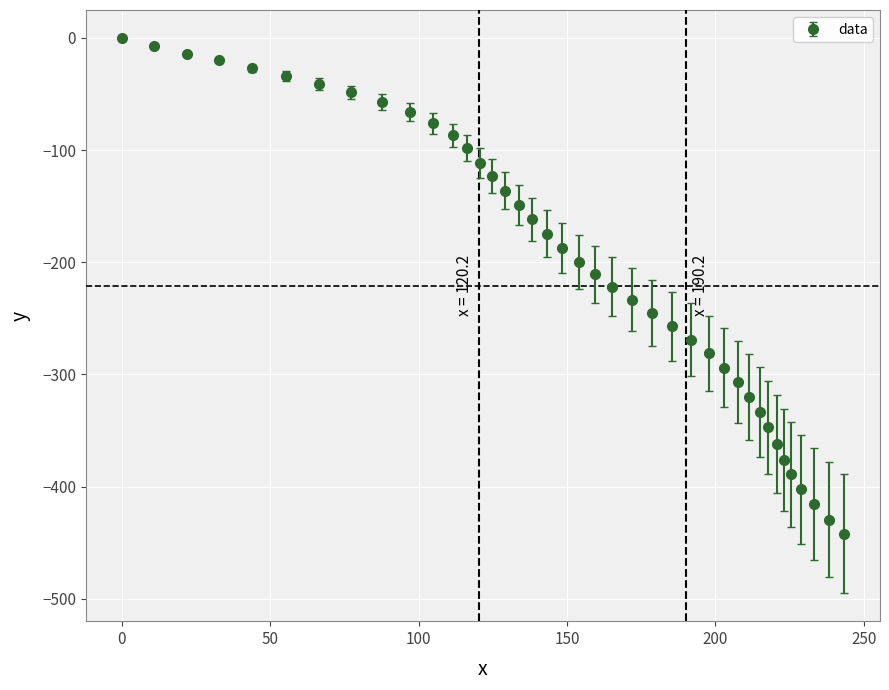

What is the value of the 13th point from the left?

-98.3